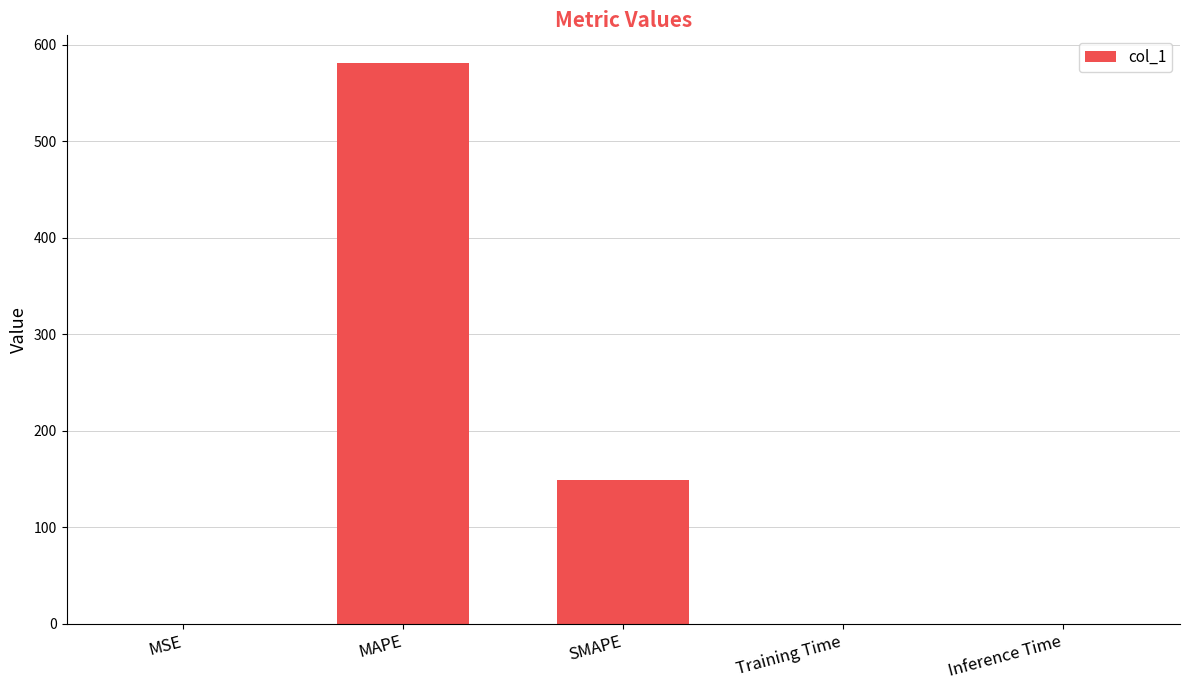

What is the maximum value shown in the chart?

581.0